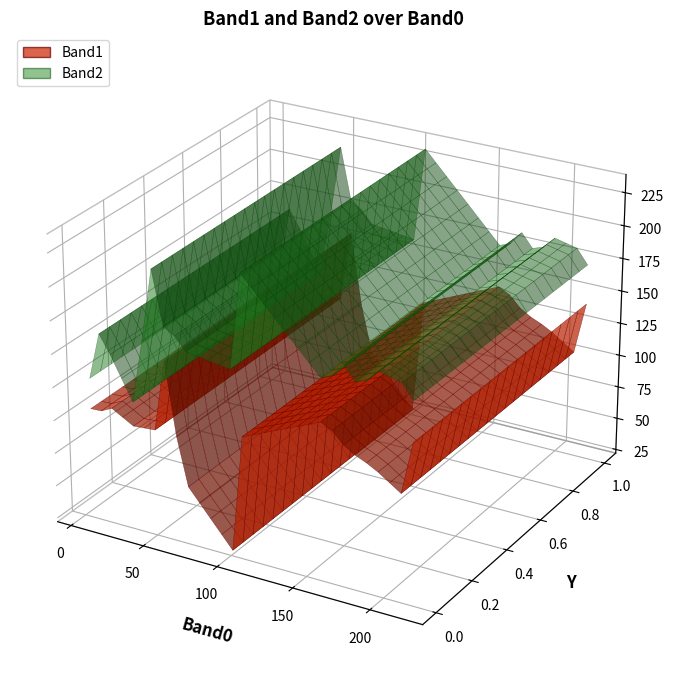

Reading right to left, transcribe all the data shown in this chart.

Band1: 106	114	80	73	143	142	142	106	114	113	118	98	126	128	165	97	112	97	11	106	80	71	21	97	88	11	205	121	8	8	21	112	112	113	97	114	79	71	87	178
Band2: 170	163	164	170	173	170	188	178	236	219	189	182	189	161	171	105	236	164	168	129	161	0	177	155	140	164	168	168	134	169	162	171	227	166	219	211	167	168	168	223